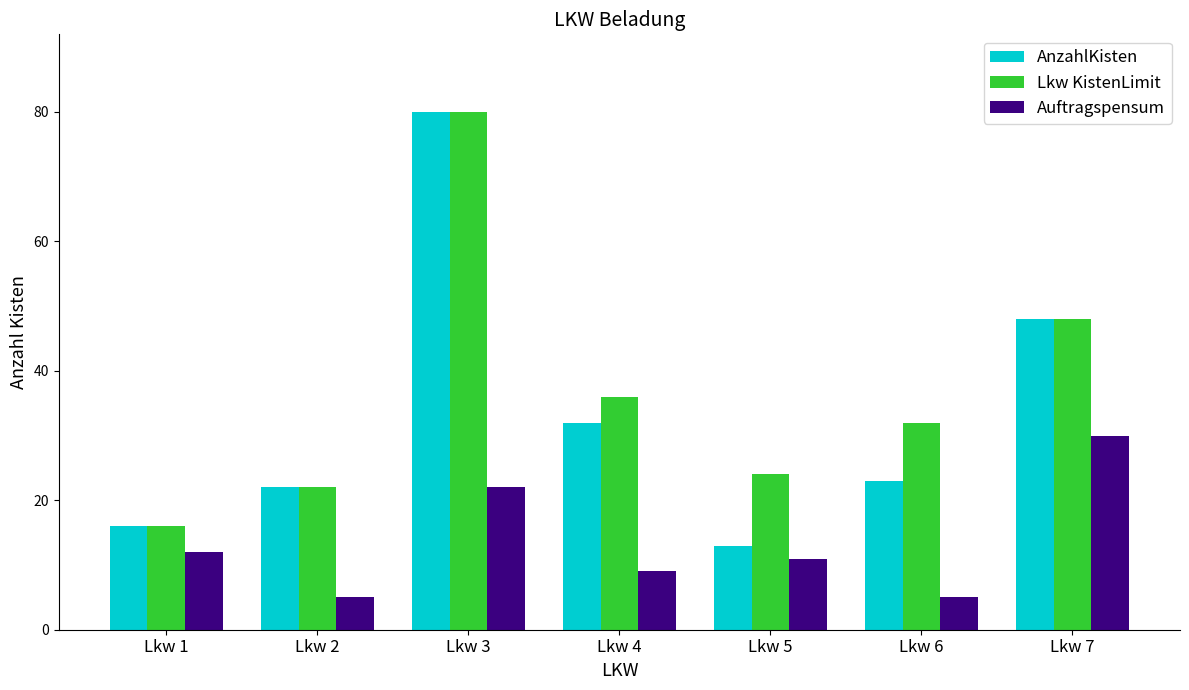

At which category is the sum across all series the highest?

Lkw 3